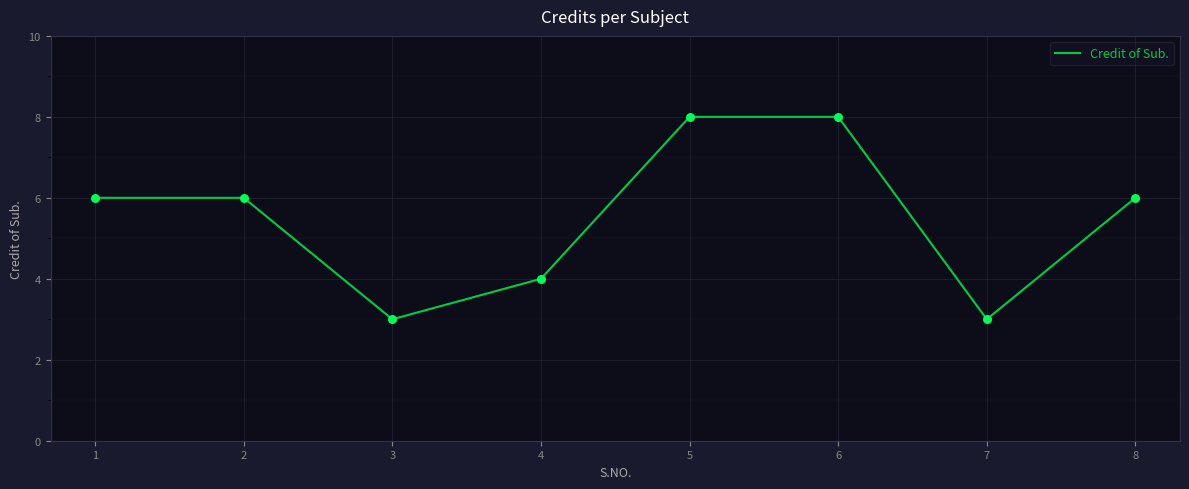

Which has a higher value, 5 or 1?

5